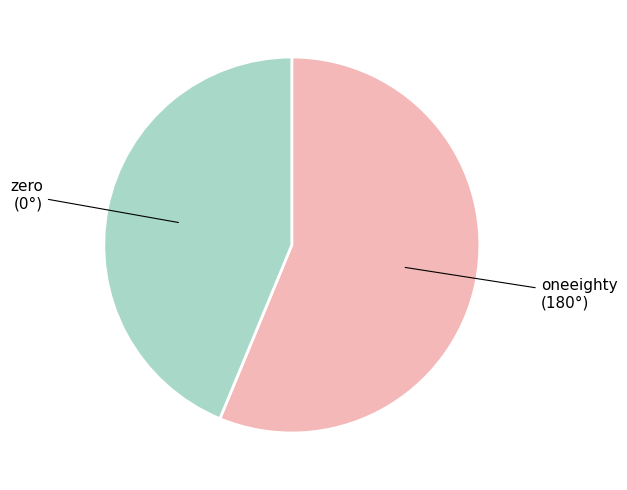

Which slice is the smallest?

zero